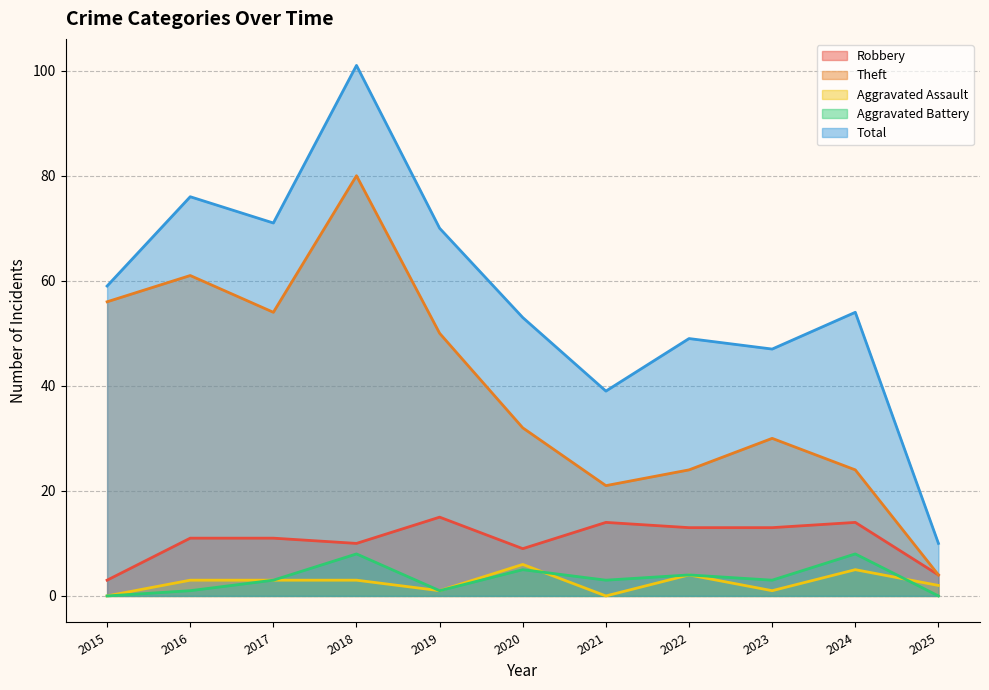

How many categories are shown in the chart?

11